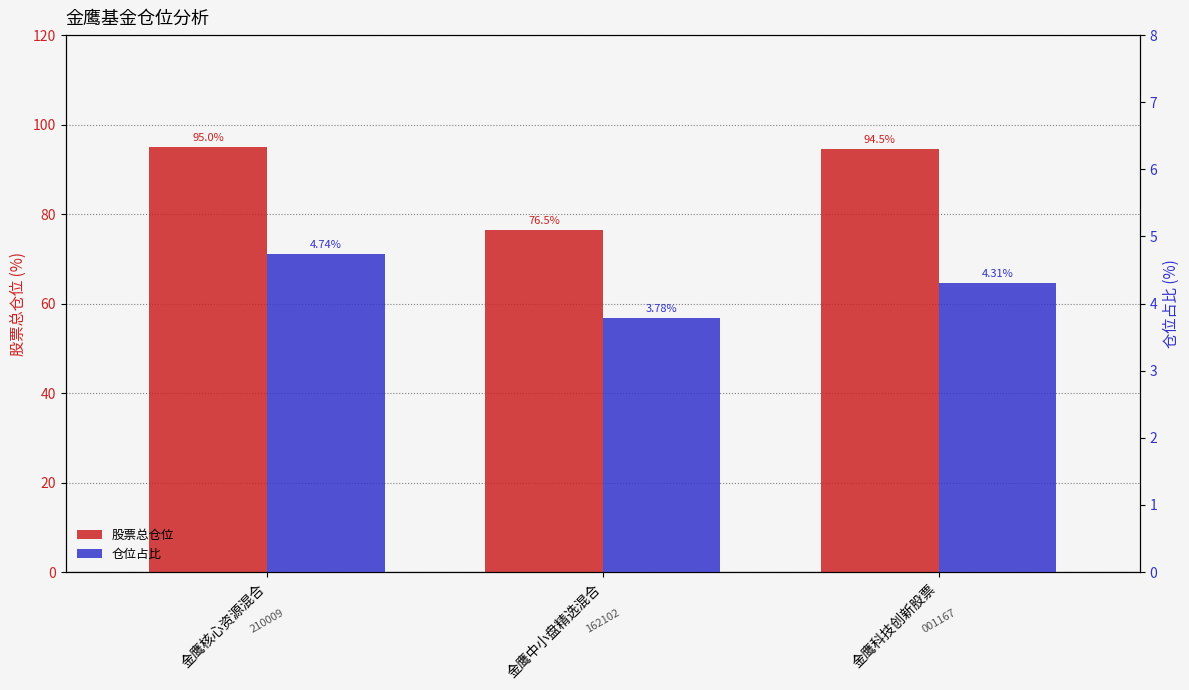

Is the value of 股票总仓位 at 金鹰科技创新股票 greater than the value of 仓位占比 at 金鹰科技创新股票?

Yes